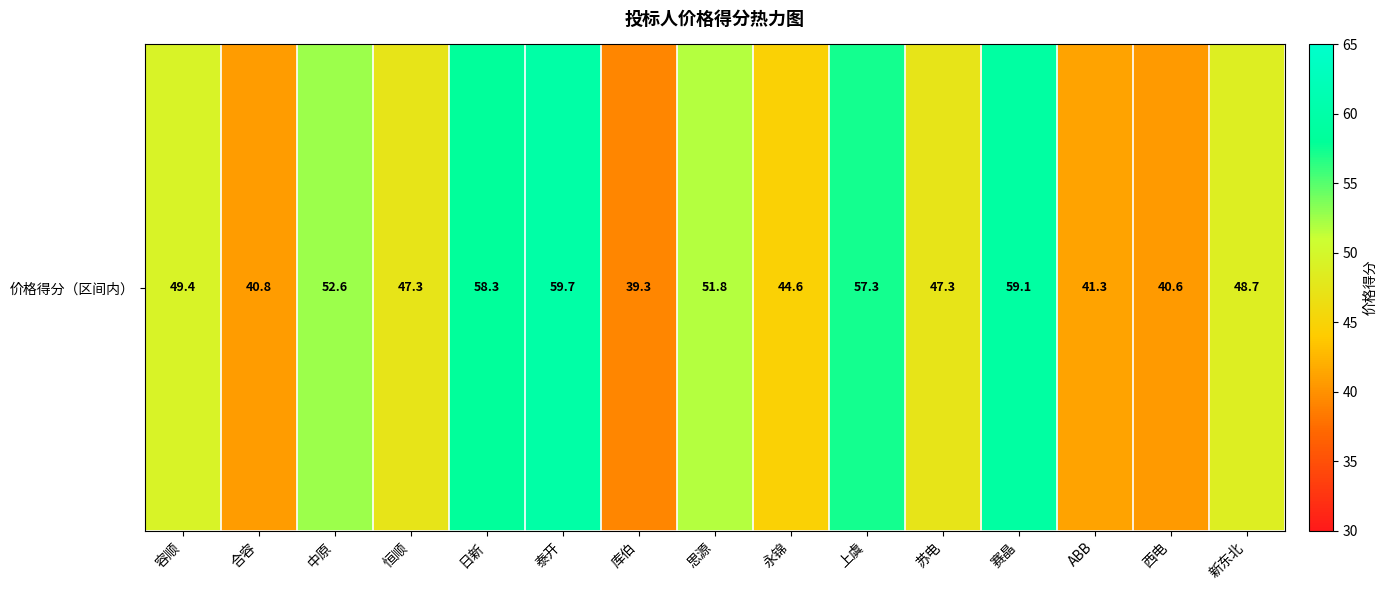

Between 永锦 and 赛晶, which is larger?

赛晶